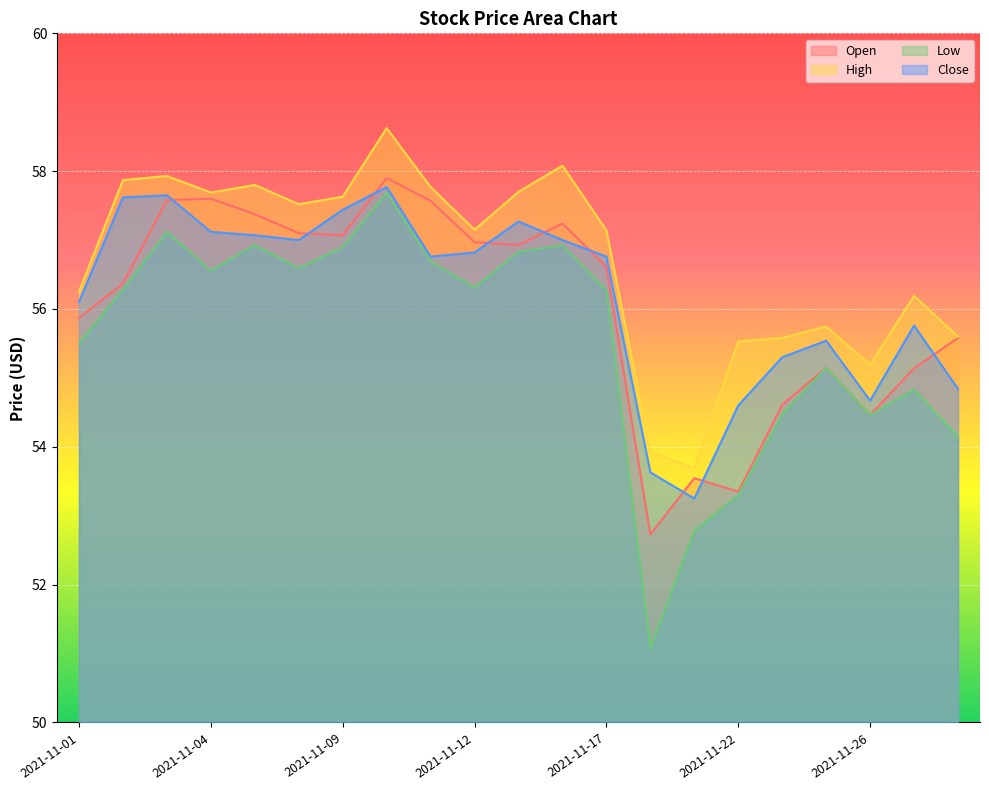

Where is Open nearest to the value 55?

2021-11-29